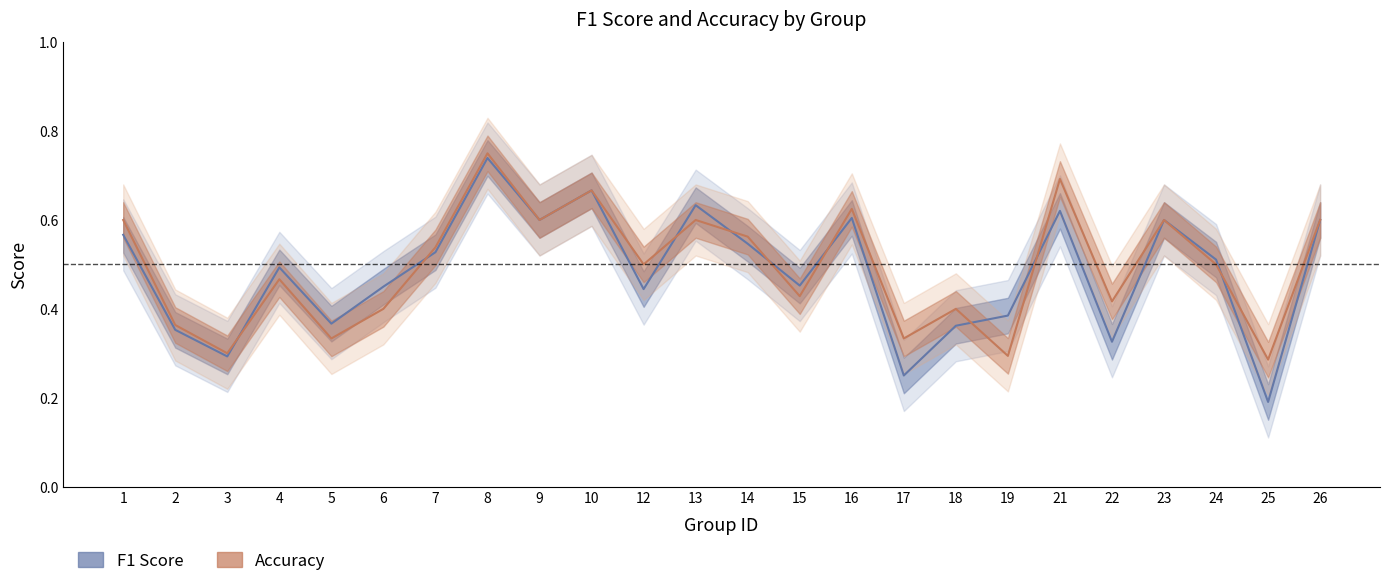

The value of f1 at 10 is 0.9. True or false?

False